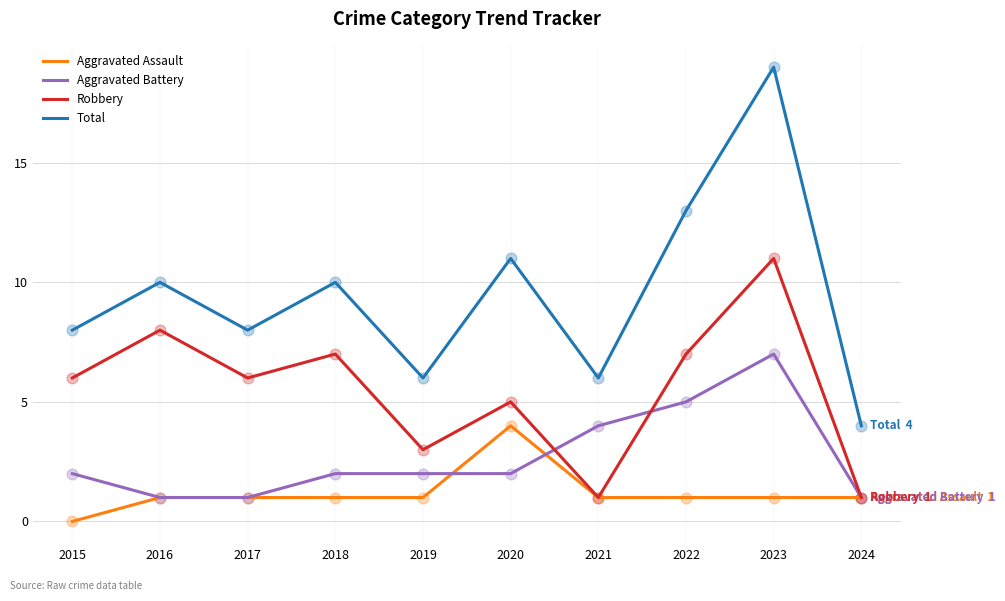

What is the difference between the highest and lowest values at 2018?

9